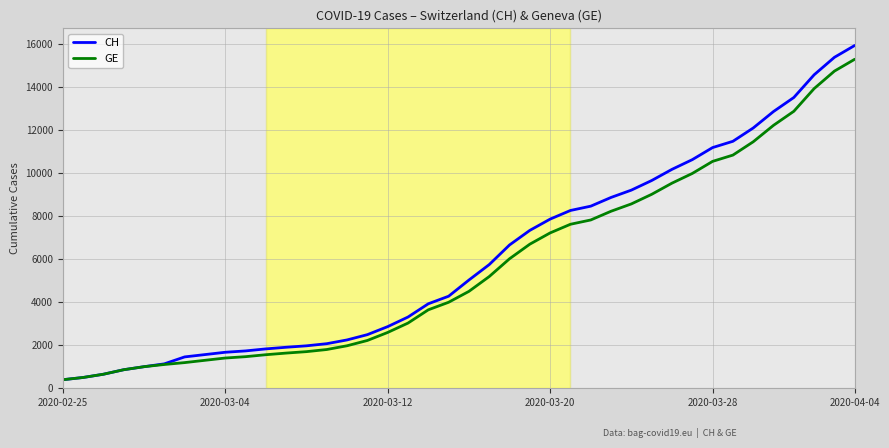

What is the smallest value displayed?

375